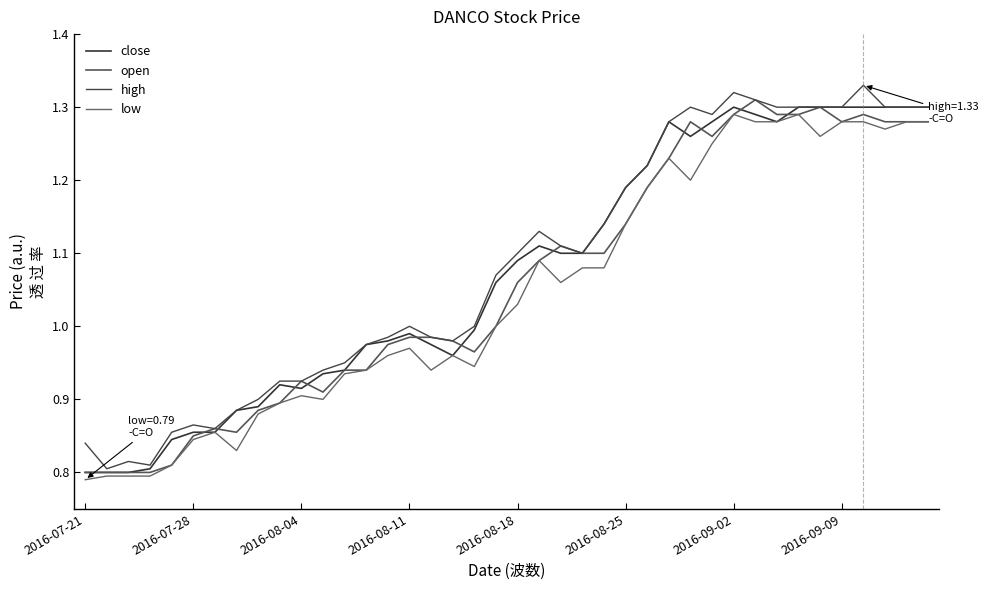

How many lines are shown in the chart?

4